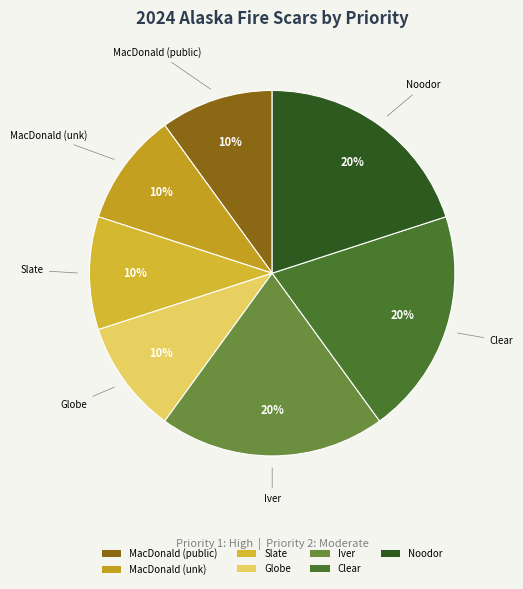

Is there any slice that represents more than half of the pie?

No